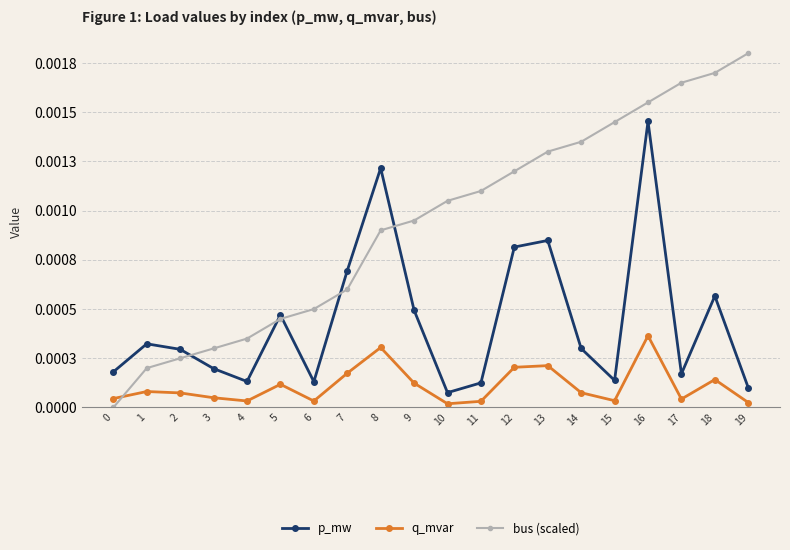

At which category does q_mvar reach its first local peak?

1